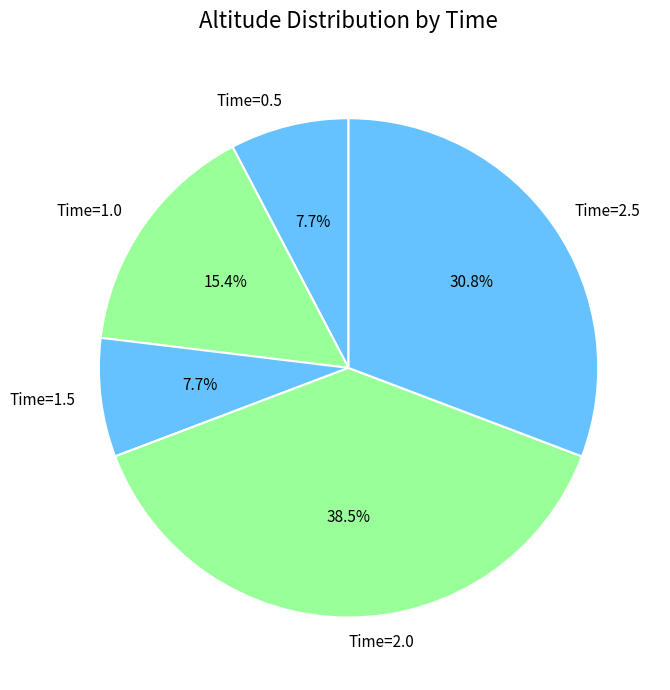

What is the ratio of the value at Time=0.5 to the value at Time=1.5?

1.0